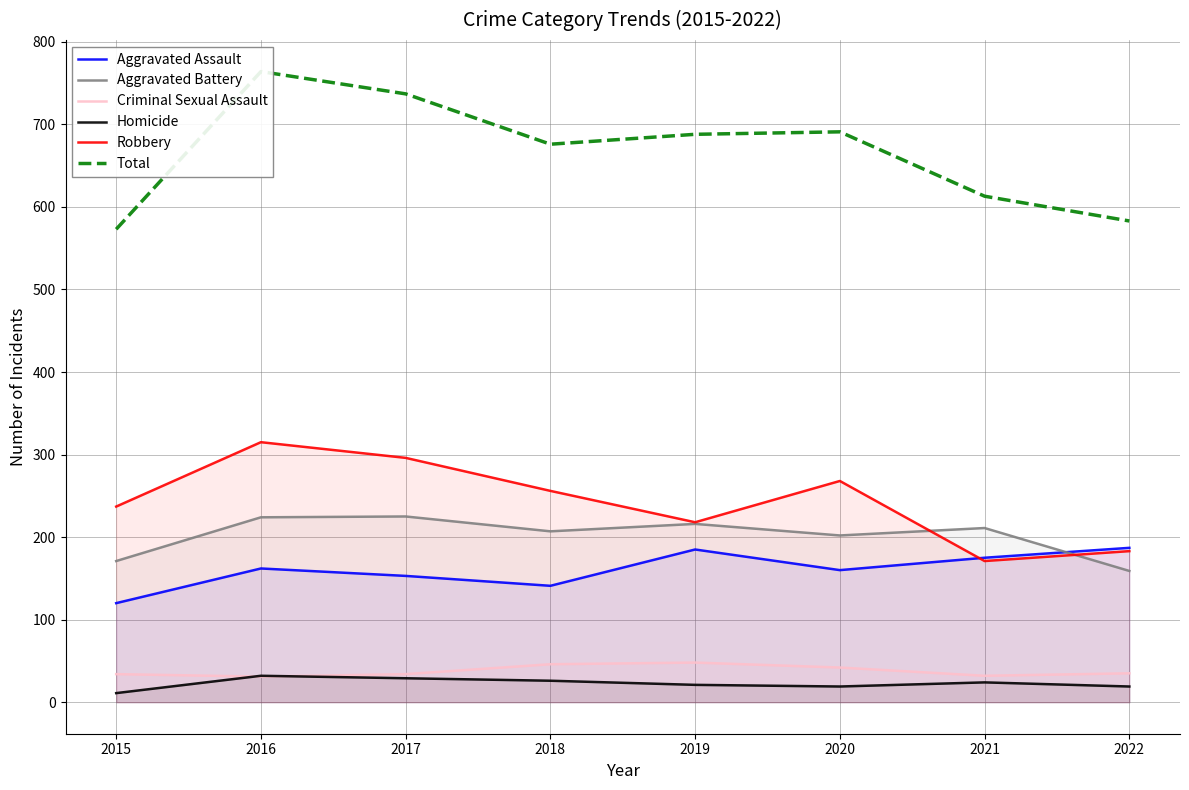

Between 2018 and 2015, which is larger?

2018